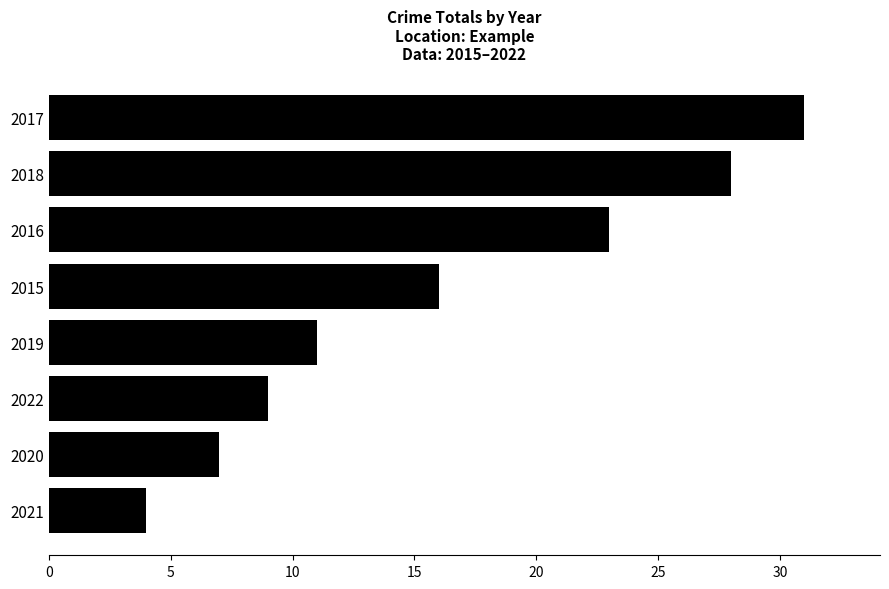

Are the bars horizontal?

Yes